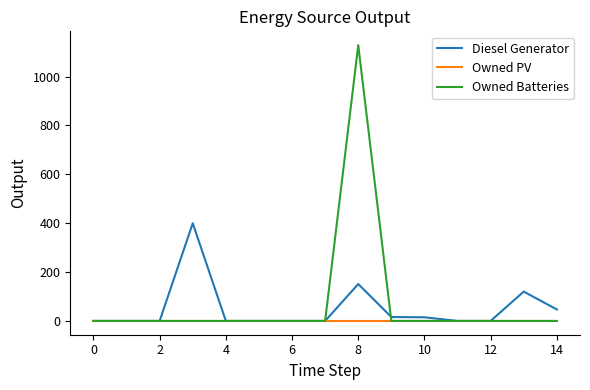

How many series are shown in this chart?

3